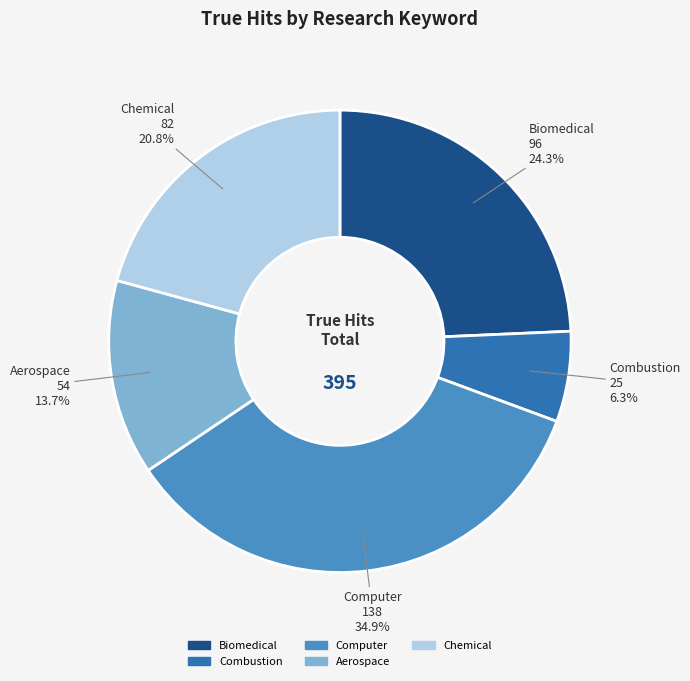

How many segments does this pie chart have?

5